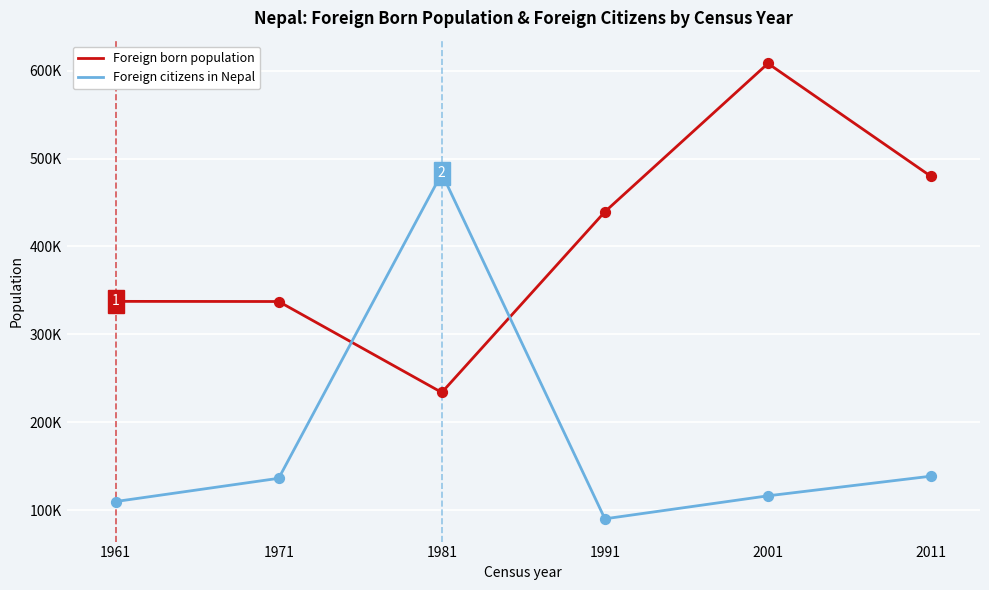

At which category is the sum across all series the highest?

2001